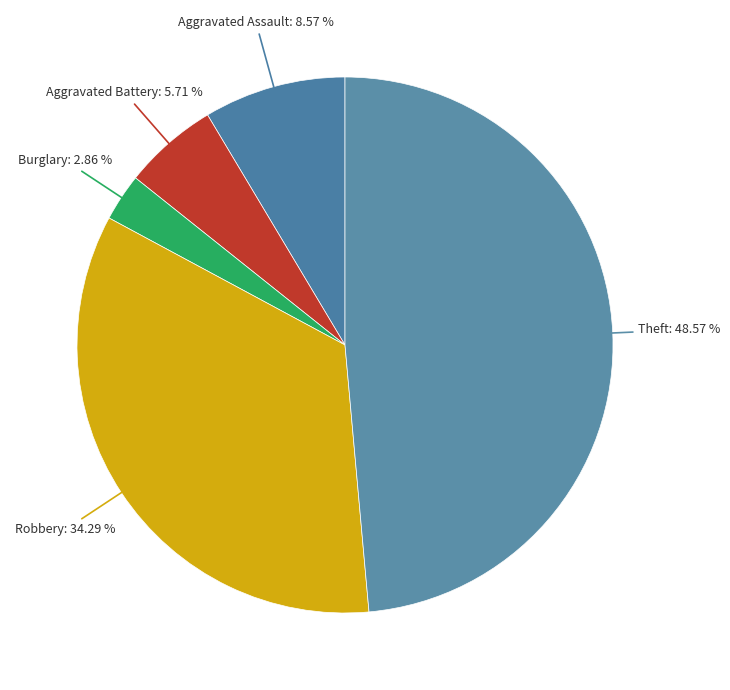

Does any single category account for the majority?

No